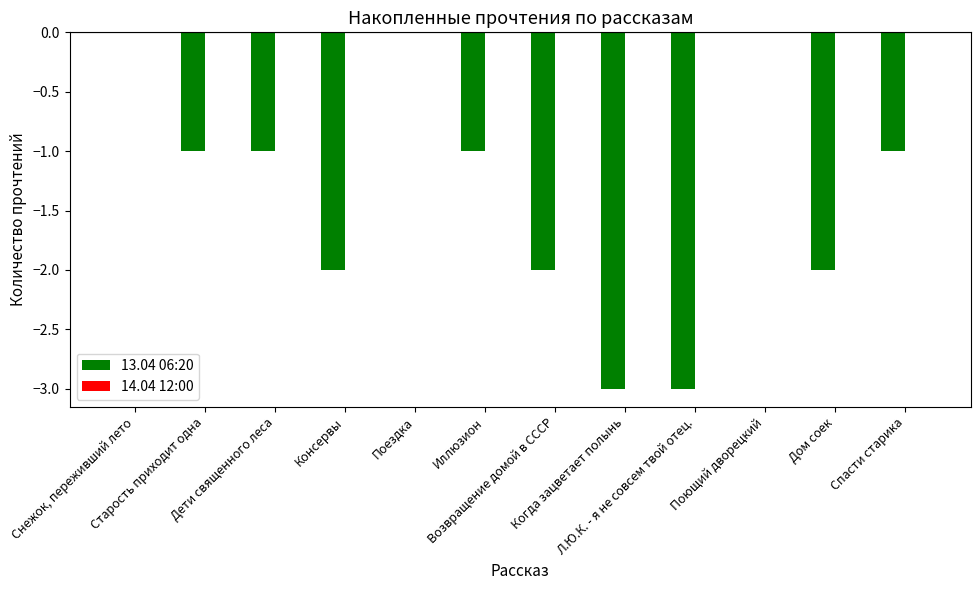

What is the sum of all values?

-16